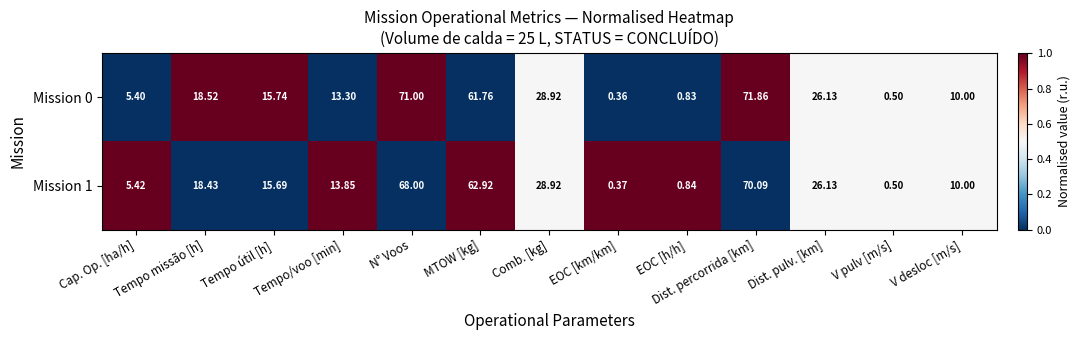

Rank the series by their maximum value, from lowest to highest.

Mission 1, Mission 0